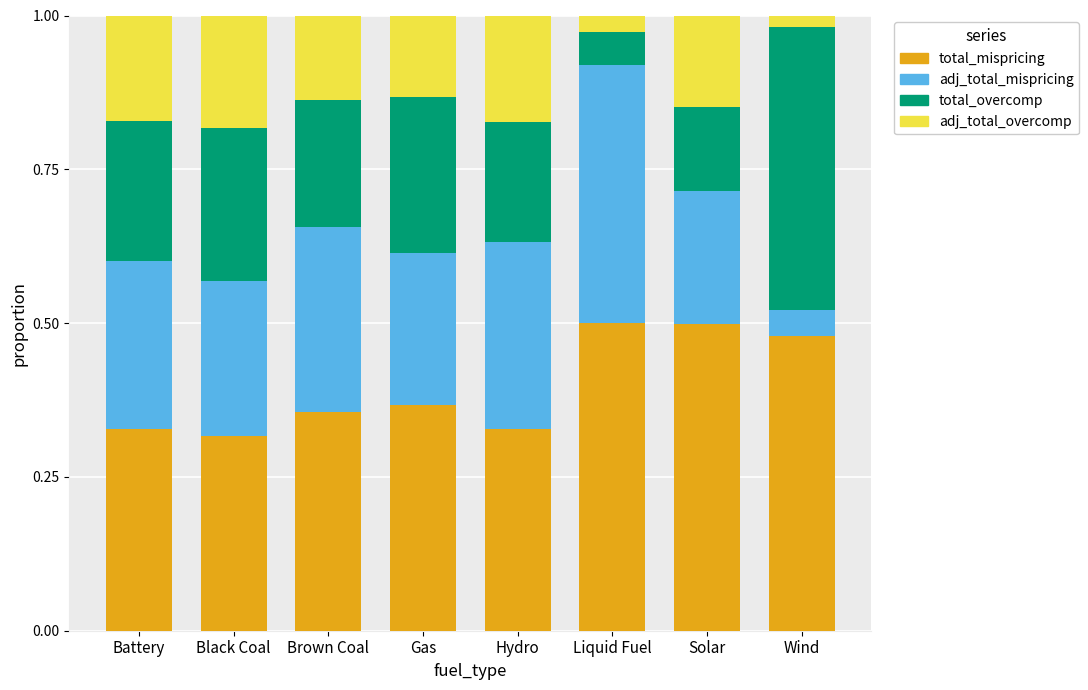

What is the total value across all series at Liquid Fuel?

1.0